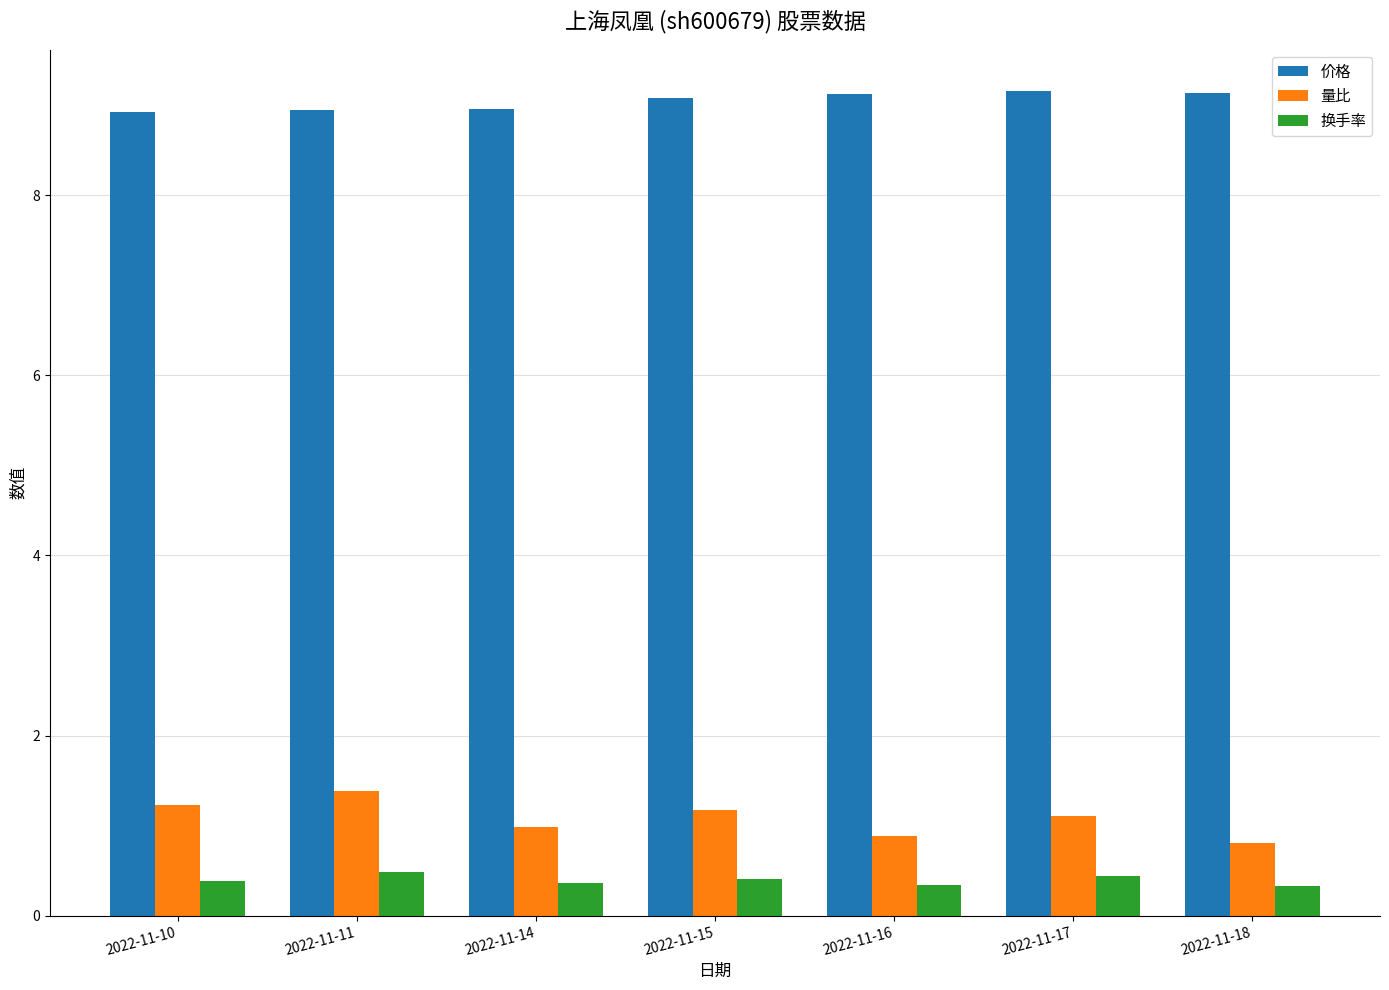

Rank the series by their maximum value, from highest to lowest.

价格, 量比, 换手率